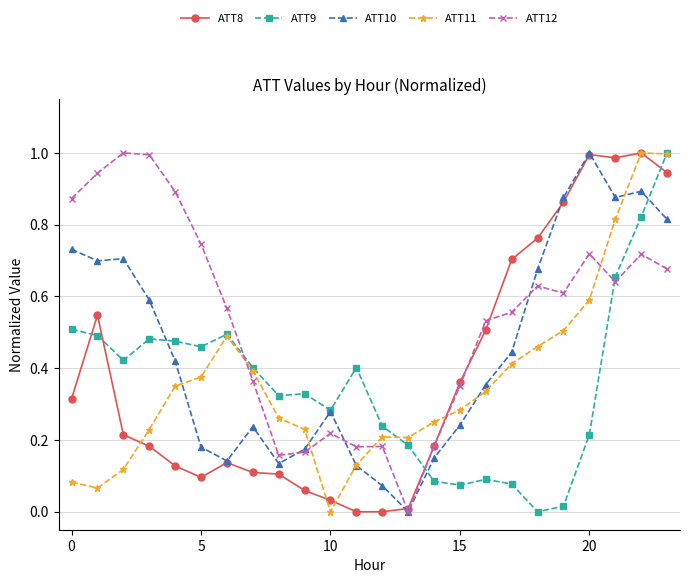

Which series has the largest total across all categories?

ATT12